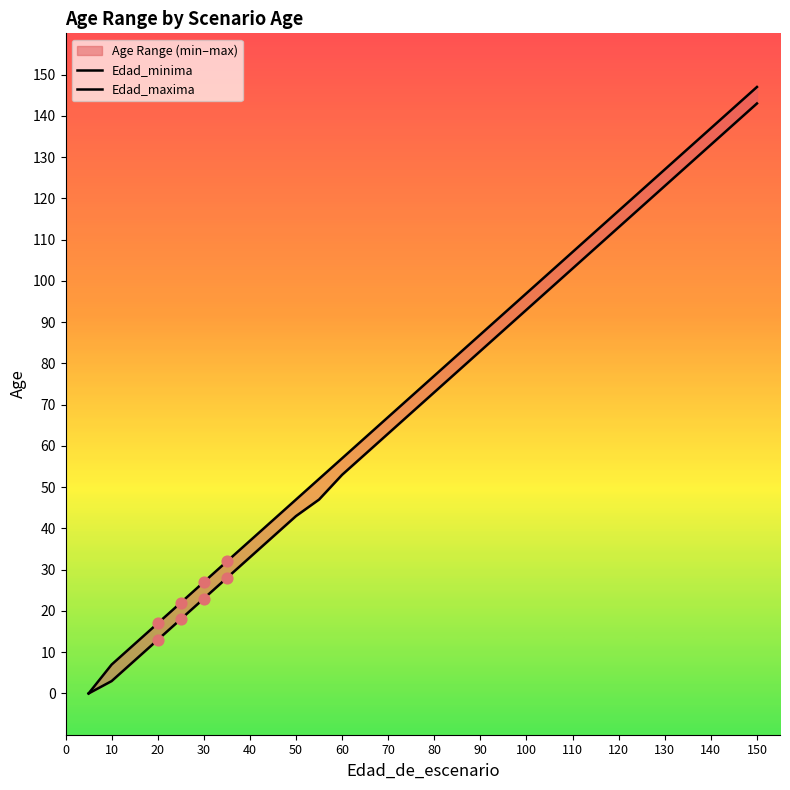

At how many categories does at least one series exceed 20?

26